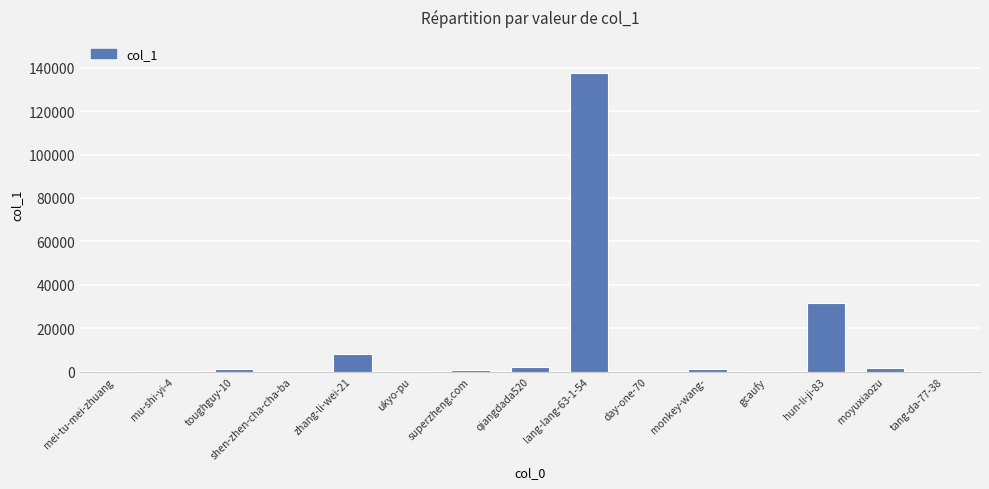

What is the maximum value shown in the chart?

137661